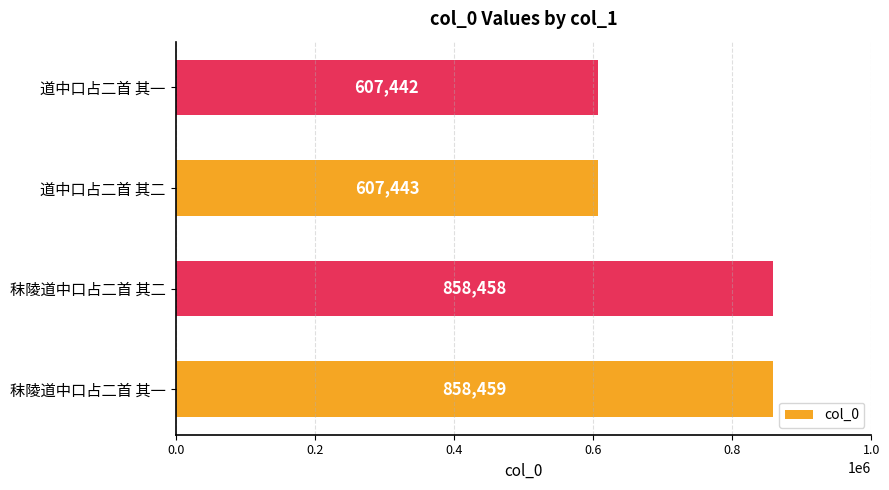

Rank the categories by value from lowest to highest.

道中口占二首 其一, 道中口占二首 其二, 秣陵道中口占二首 其二, 秣陵道中口占二首 其一